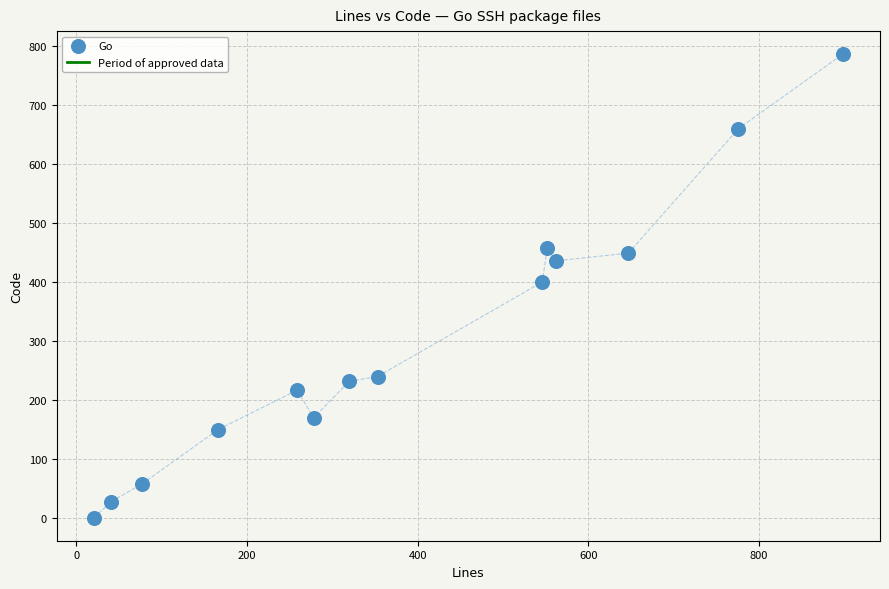

What is the range of X values (max minus min)?

877